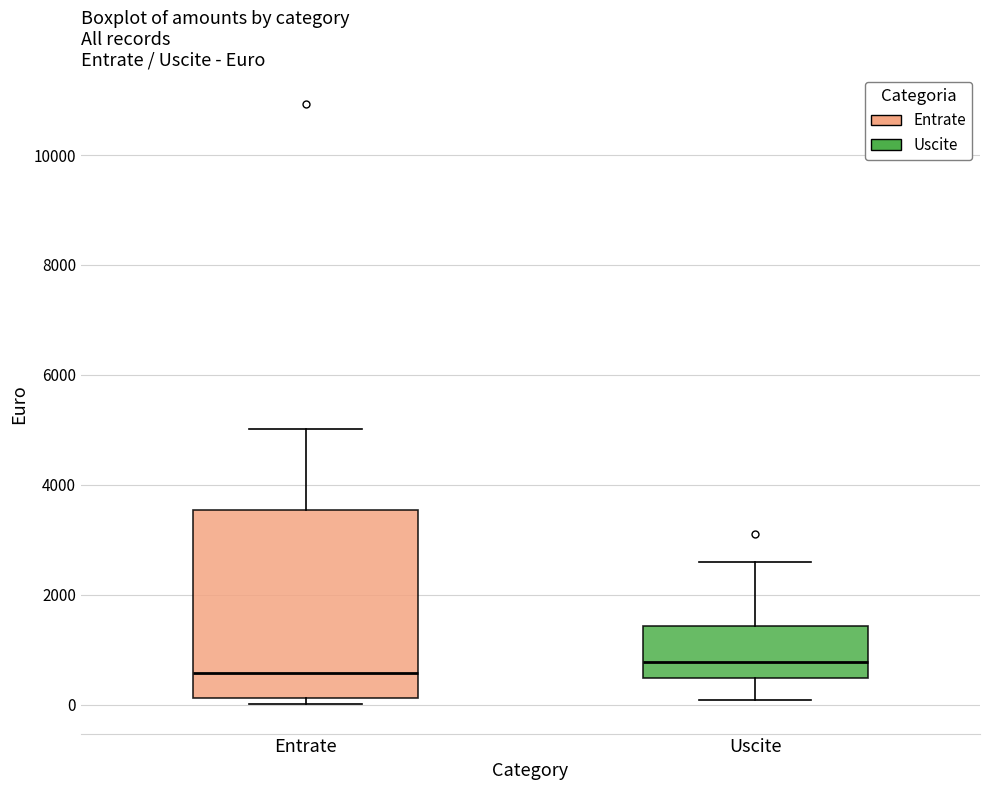

Which box's median line is the lowest?

Entrate